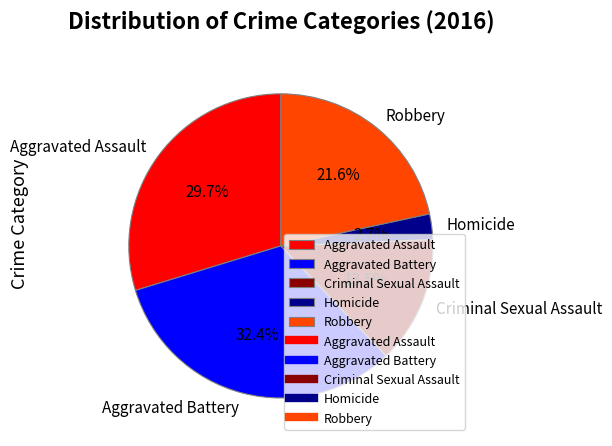

Approximately how many times larger is the value at Criminal Sexual Assault compared to Homicide?

5.0